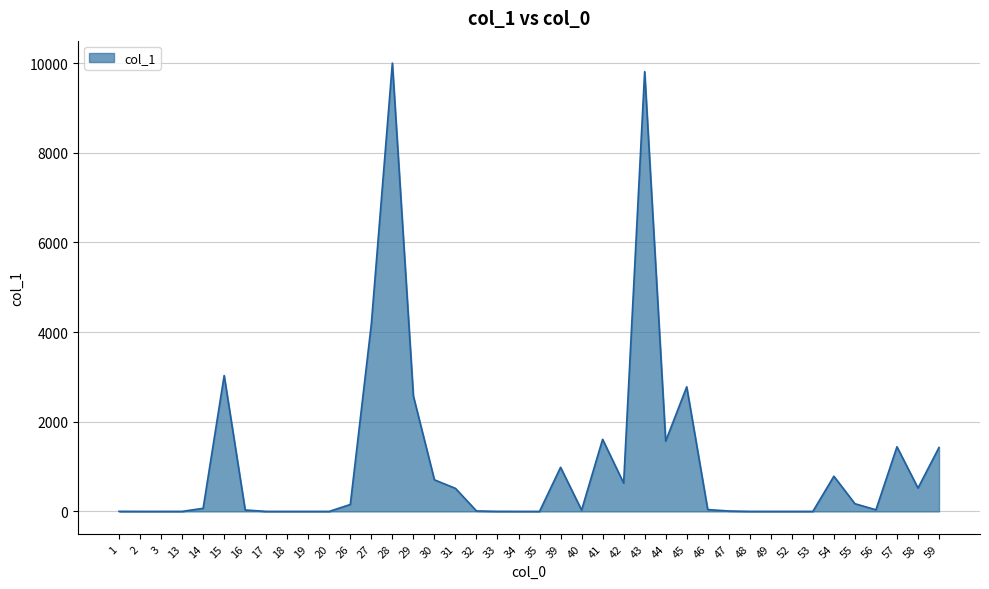

Is it true that the value at 57 is 2352.7?

False